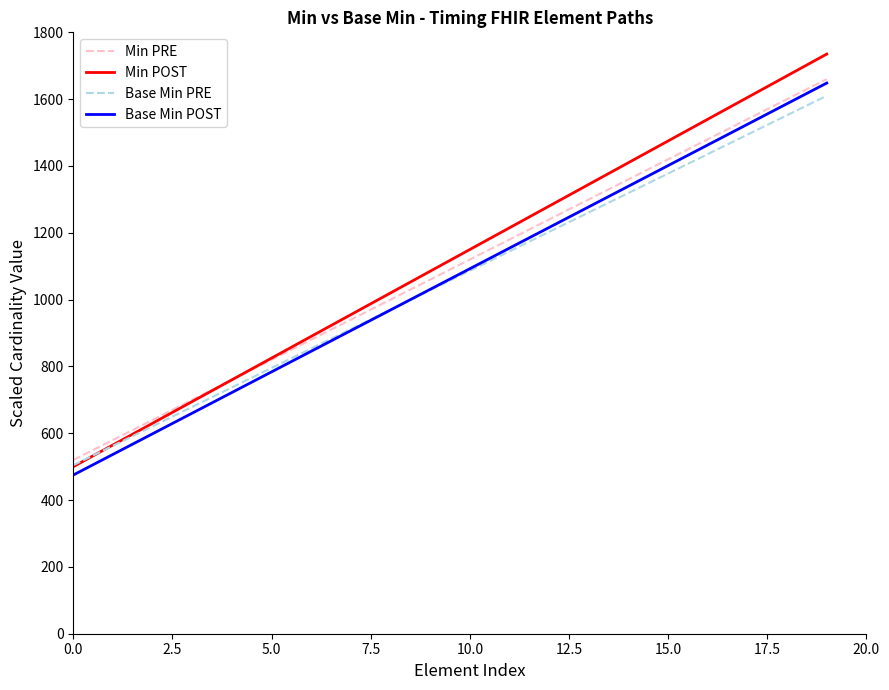

What is the greatest value displayed?

1735.0